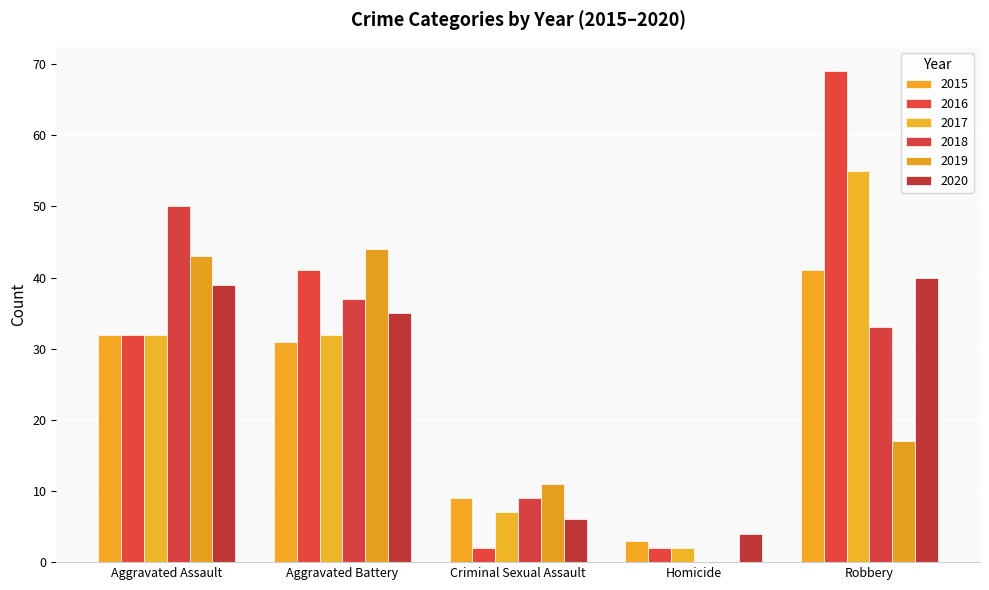

The 2016 series shows 32 at Aggravated Assault. True or false?

True